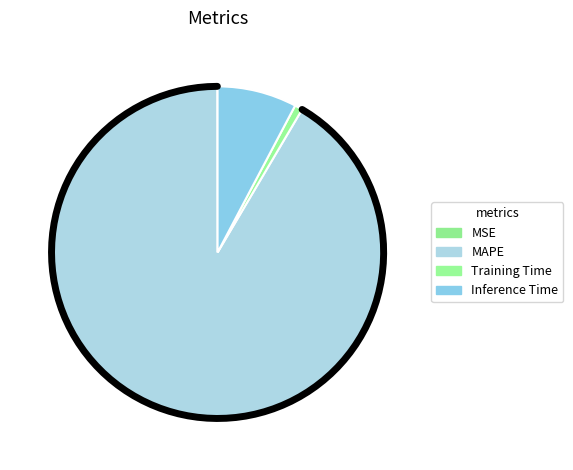

Between Inference Time and MAPE, which is larger?

MAPE